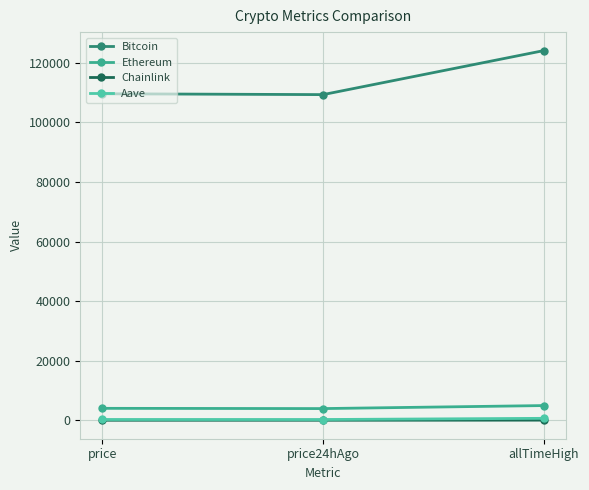

What is the value of the Aave point at the 1st from the left?

269.8